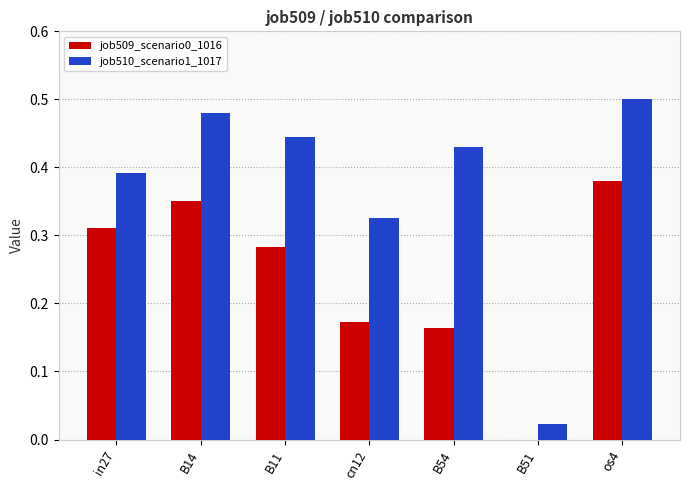

Between B11 and B51, which series saw the biggest shift?

job510_scenario1_1017